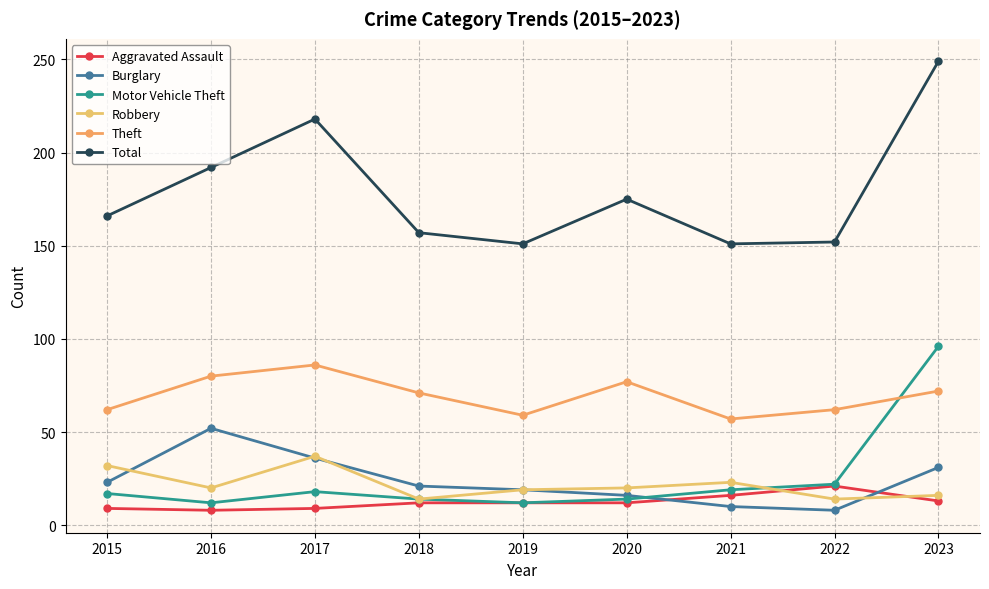

At which category is the sum across all series the highest?

2023